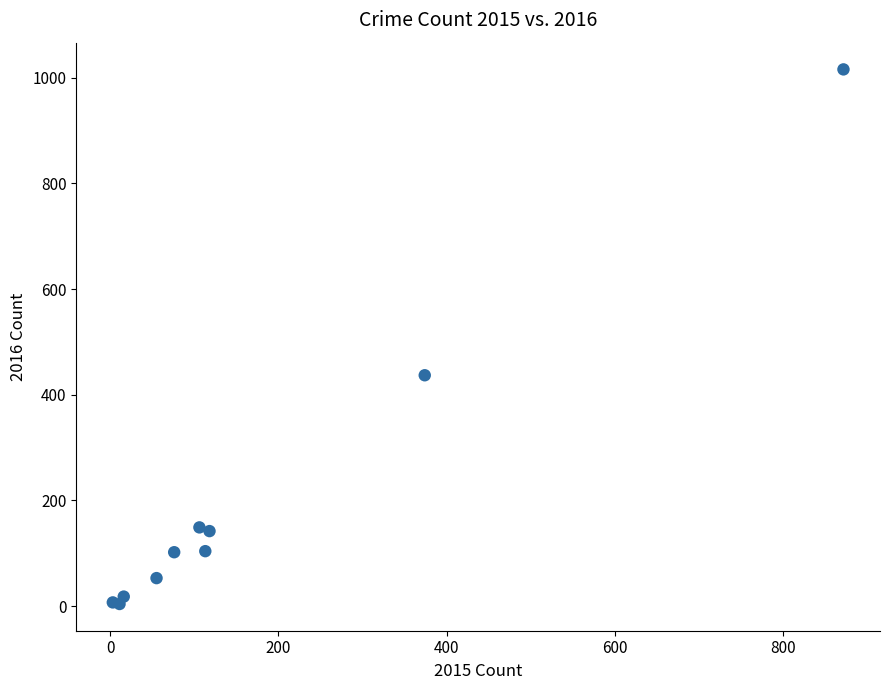

What Y value in the scatter plot is closest to 510?

437